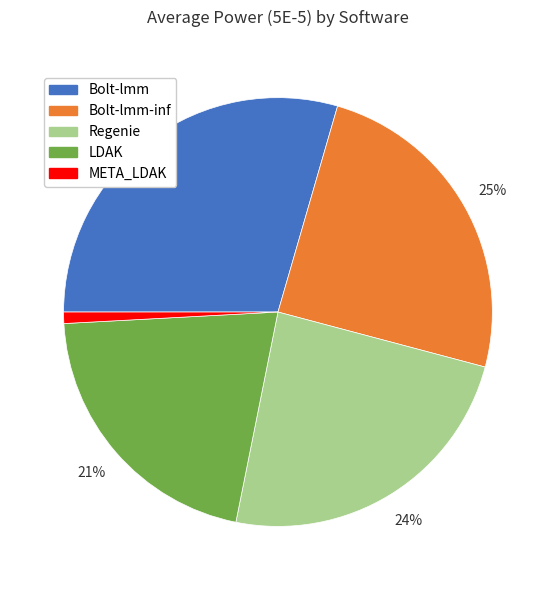

What percentage is the Bolt-lmm-inf slice, to the nearest percent?

25%